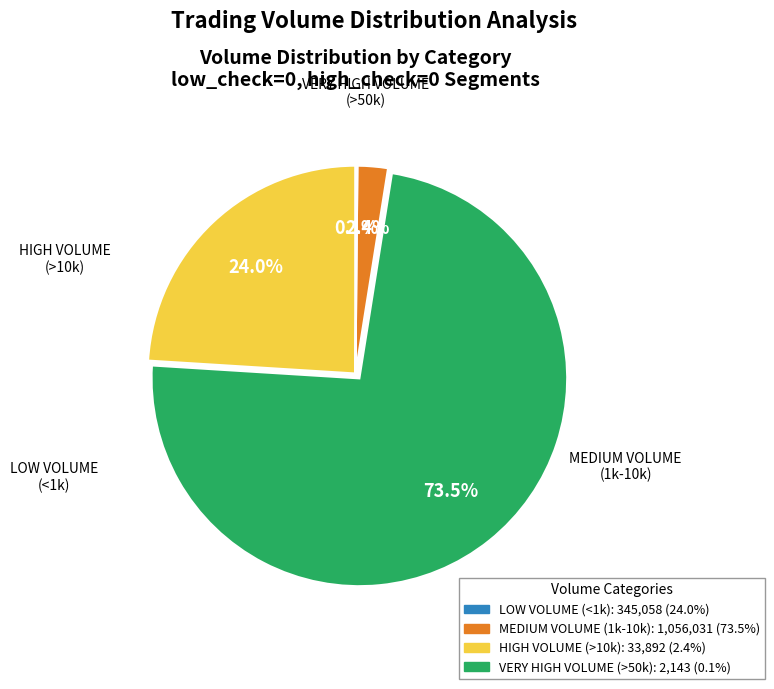

Is there a majority slice in this chart?

Yes